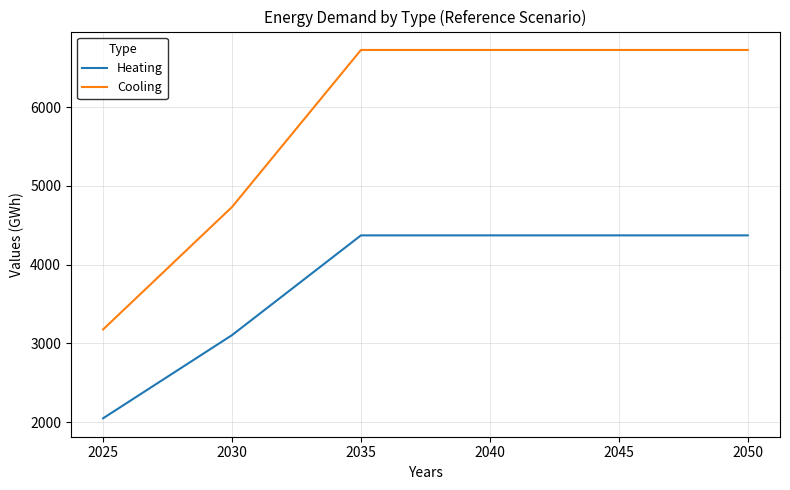

Reading left to right, list all the values displayed in this chart.

Heating: 2050.5	3105.9	4371.9	4371.9	4371.9	4371.9
Cooling: 3177.7	4731.9	6724.4	6724.4	6724.4	6724.4